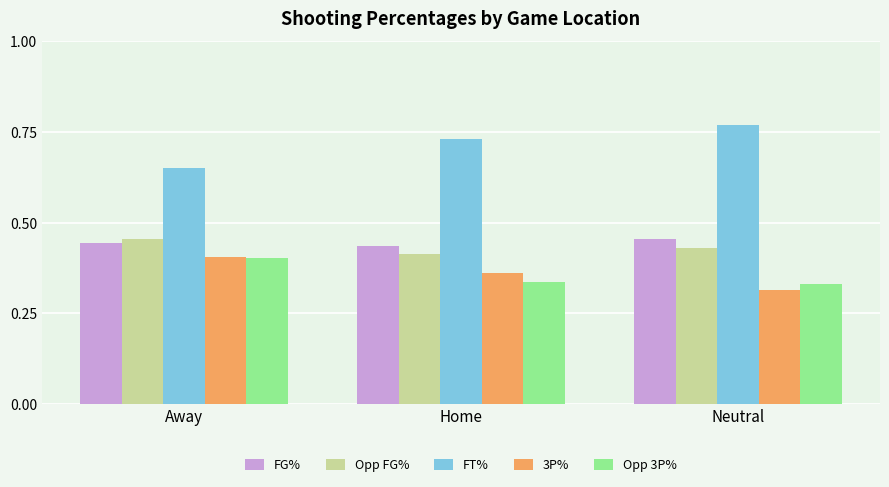

The FG% series shows 0.7 at Neutral. True or false?

False